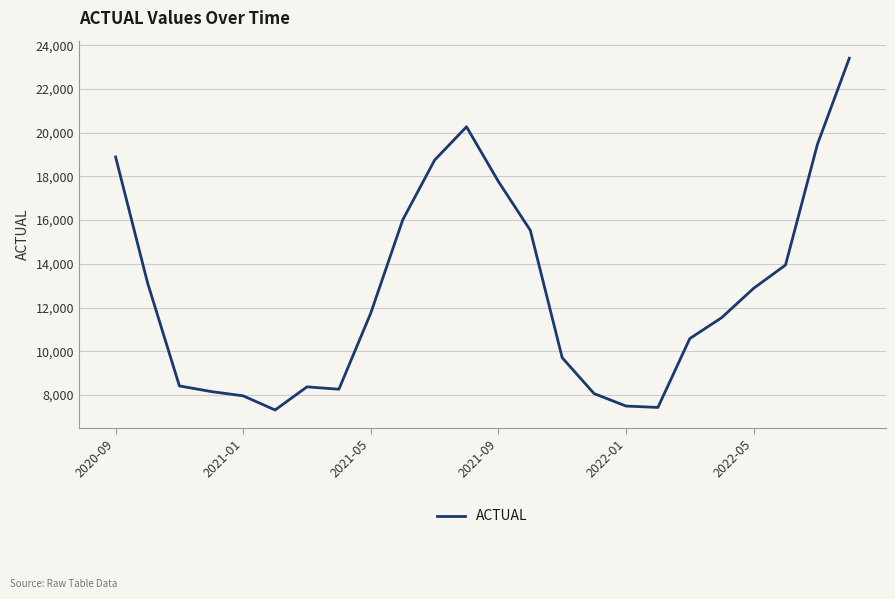

What is the minimum value shown in the chart?

7316.3